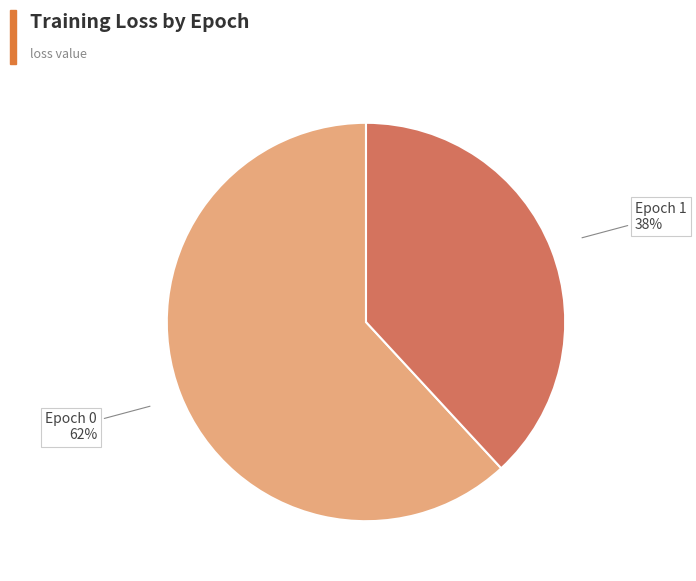

Is it true that Epoch 1 is 27% of the pie?

False